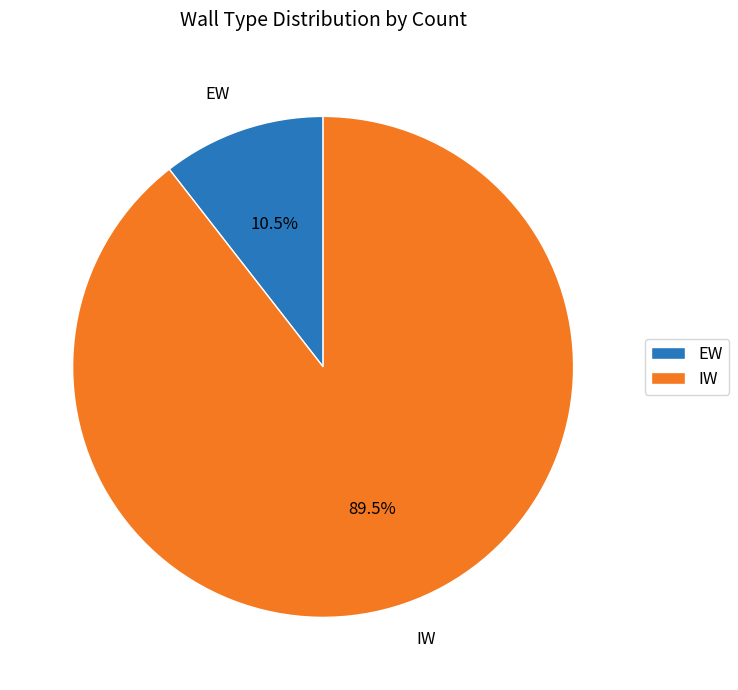

True or false: IW accounts for 83% of the total.

False